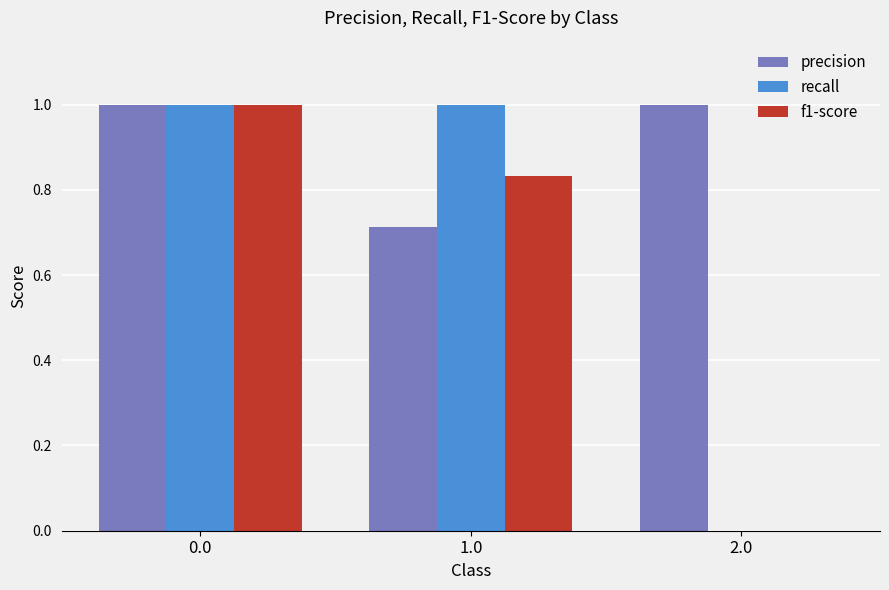

The value of precision at 2.0 is 1.8. True or false?

False